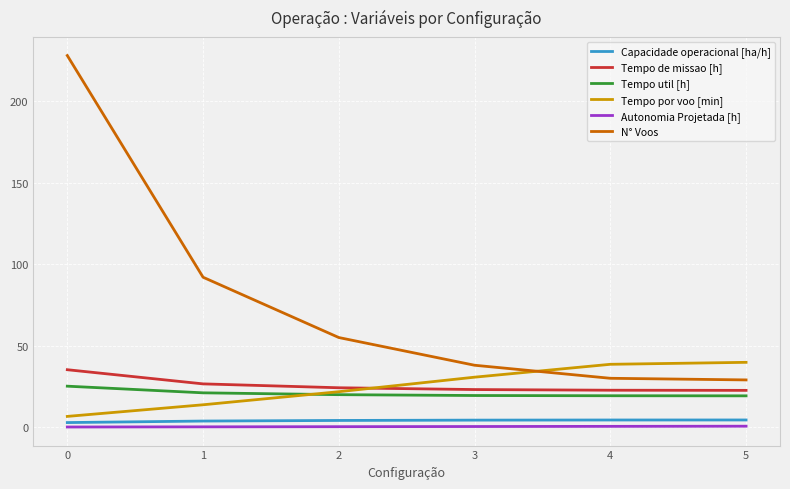

Which series has the widest spread of values?

N° Voos